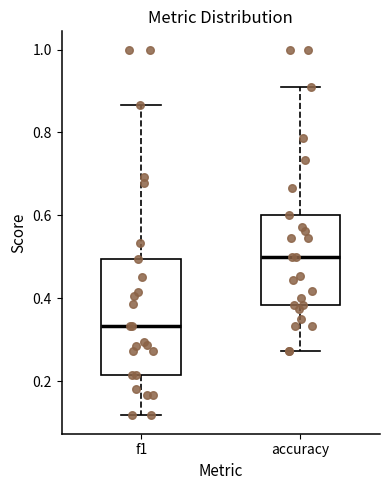

Which box has the highest median line?

accuracy